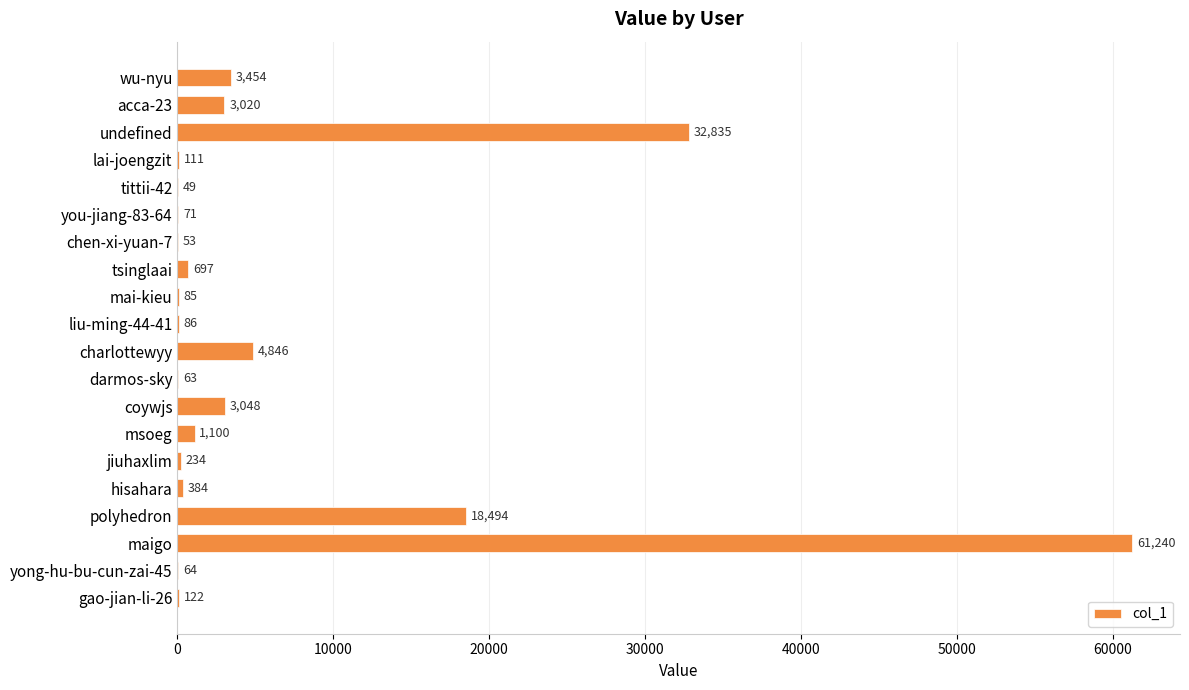

Count the number of data series in this chart.

1